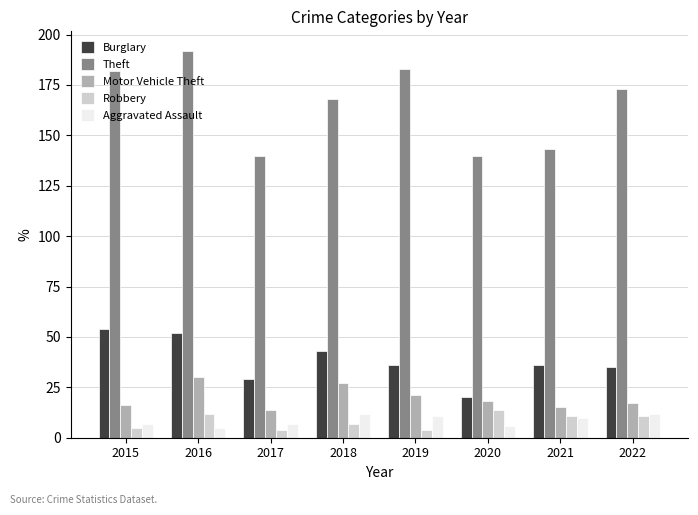

What is the minimum value shown in the chart?

4